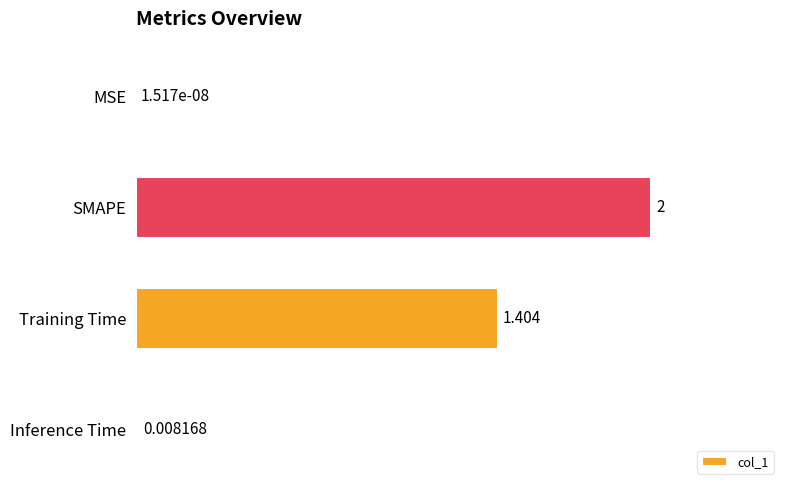

Where is the data nearest to the value 1?

Training Time